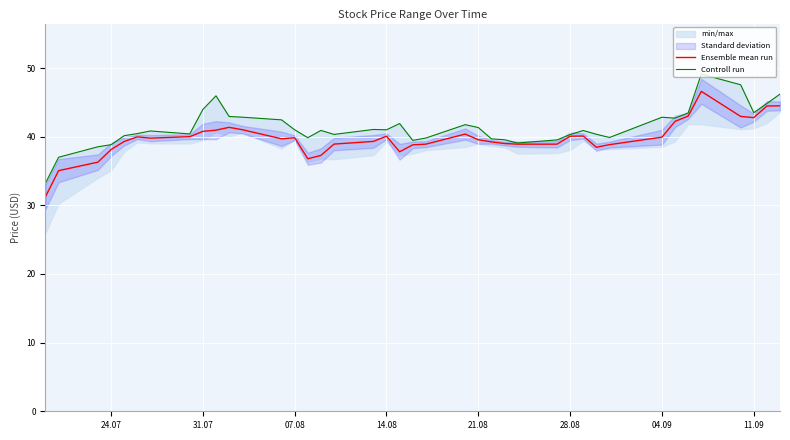

True or false: Controll run and Ensemble mean run intersect in this chart.

False